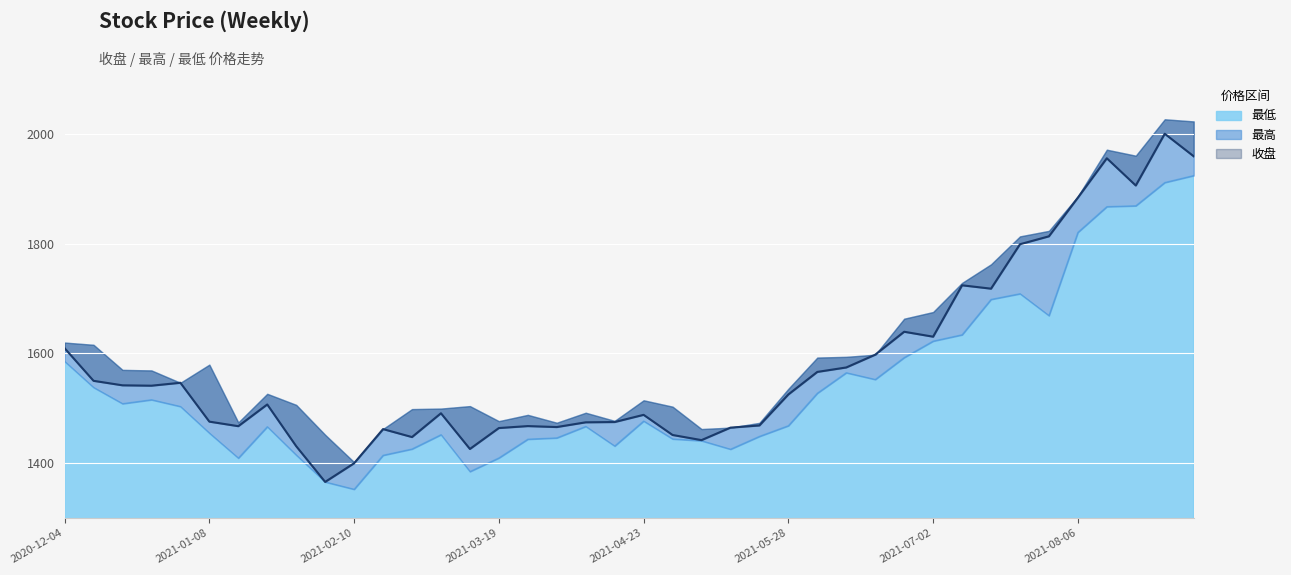

Reading left to right, extract all data points from this chart.

收盘: 1609.4	1550.0	1541.8	1541.1	1546.4	1475.6	1467.3	1506.9	1430.8	1365.8	1399.7	1462.0	1447.5	1490.9	1425.8	1463.9	1467.5	1465.7	1474.4	1474.9	1488.0	1451.3	1441.9	1464.7	1468.6	1525.1	1566.2	1574.3	1597.6	1639.4	1630.4	1724.1	1717.9	1798.9	1813.3	1883.8	1955.5	1905.9	2000.2	1959.2
最高: 1619.7	1615.6	1569.9	1568.9	1546.4	1579.5	1474.1	1526.3	1506.2	1451.6	1401.8	1462.2	1498.5	1499.4	1503.9	1476.5	1487.9	1473.6	1491.8	1477.0	1514.5	1502.9	1462.1	1464.7	1473.4	1535.4	1592.4	1593.7	1597.6	1663.2	1675.3	1728.4	1762.3	1813.2	1823.2	1886.1	1971.2	1960.2	2026.6	2022.7
最低: 1585.4	1537.9	1508.3	1515.5	1503.2	1454.7	1409.2	1466.3	1414.6	1365.6	1352.3	1414.3	1425.7	1451.8	1384.6	1409.4	1443.6	1446.0	1466.9	1431.1	1476.7	1444.0	1440.7	1425.3	1448.7	1468.2	1527.4	1564.7	1552.4	1592.4	1622.3	1633.9	1698.4	1708.7	1668.8	1820.5	1867.4	1868.9	1911.3	1924.0